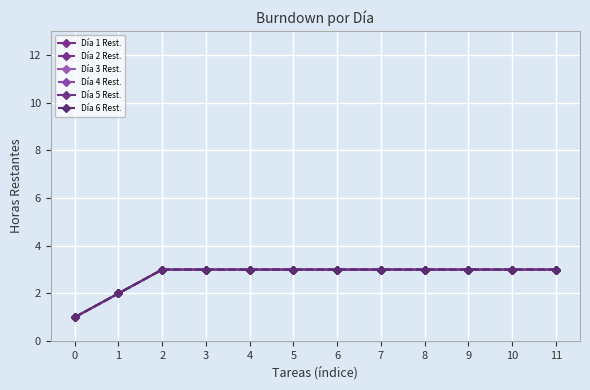

What is the sum of all Día 4 Rest. values?

33